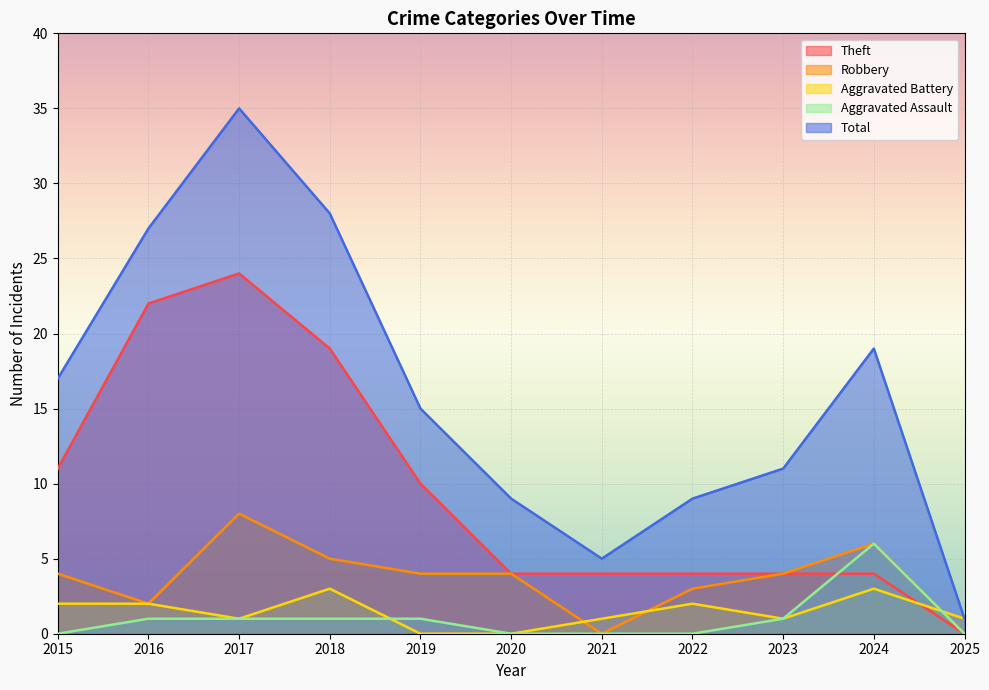

Which has a higher value, 2017 or 2022?

2017